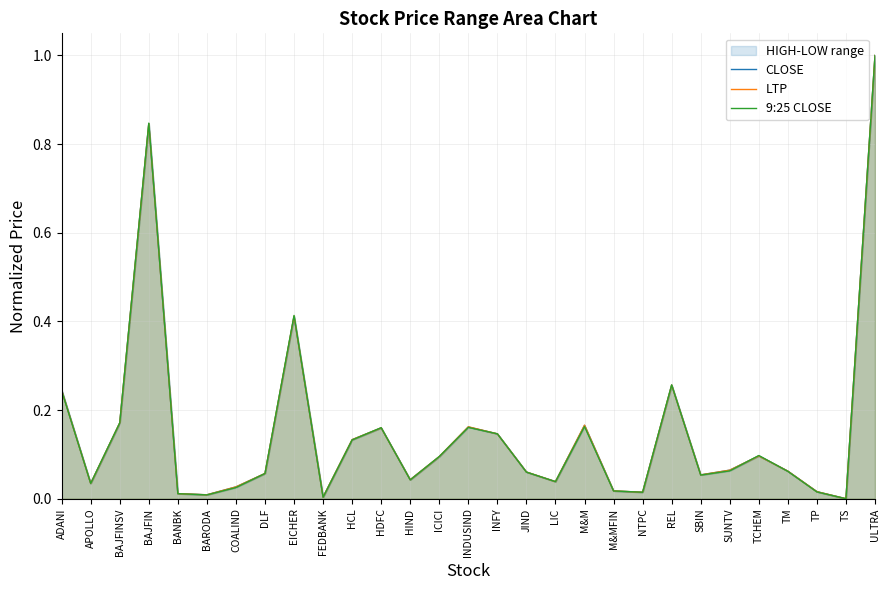

How many lines are shown in the chart?

3